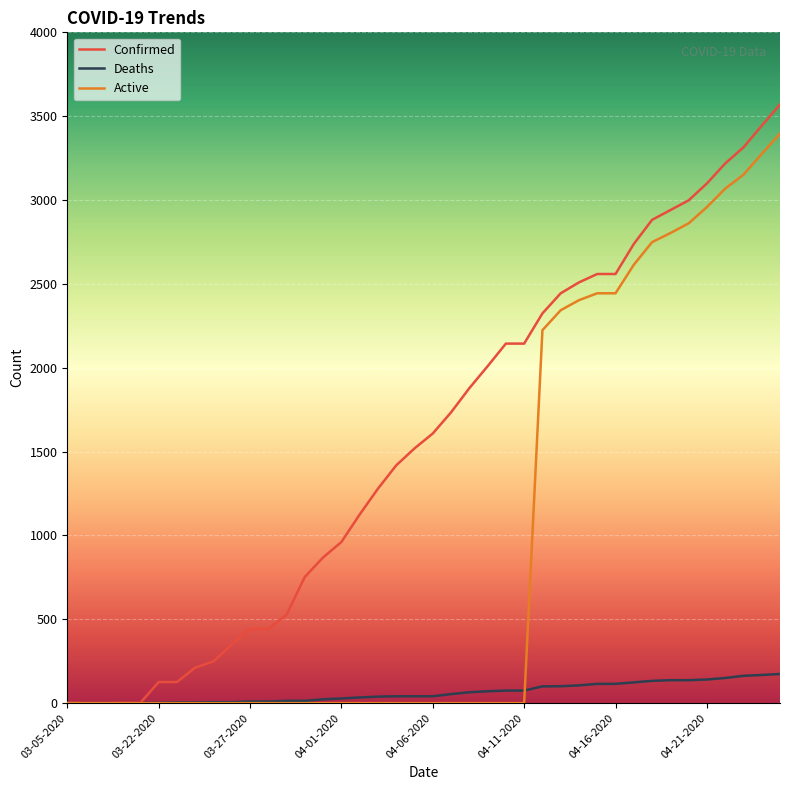

List the series in order of their peak value, lowest first.

Deaths, Active, Confirmed